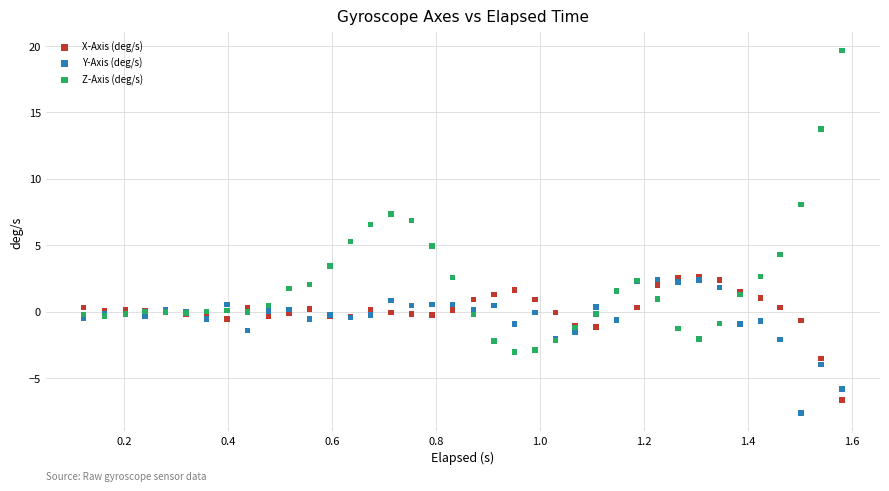

What are all the series names shown in the legend?

X-Axis (deg/s), Y-Axis (deg/s), Z-Axis (deg/s)